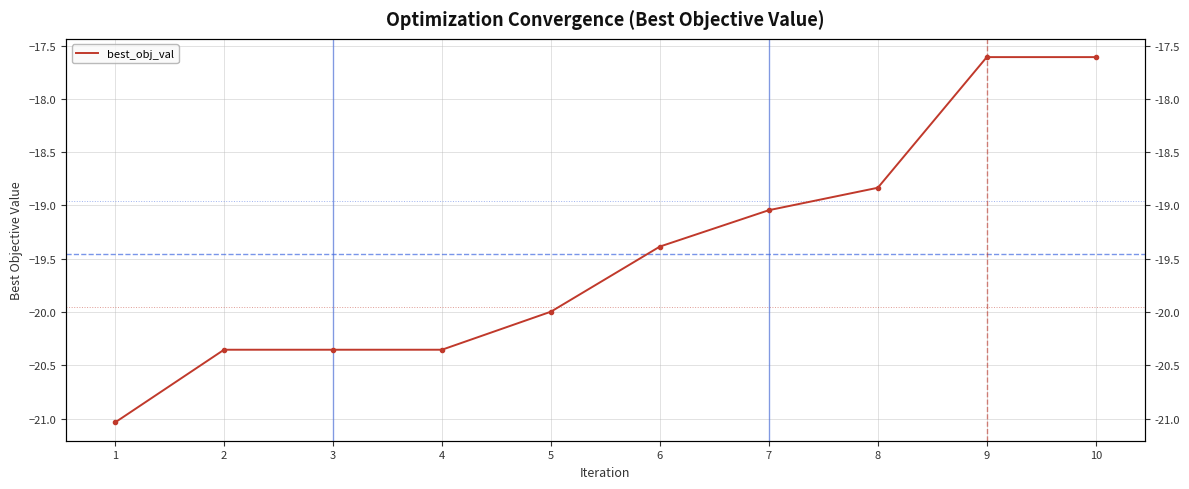

Reading left to right, list all the values displayed in this chart.

-21.0	-20.4	-20.4	-20.4	-20.0	-19.4	-19.0	-18.8	-17.6	-17.6